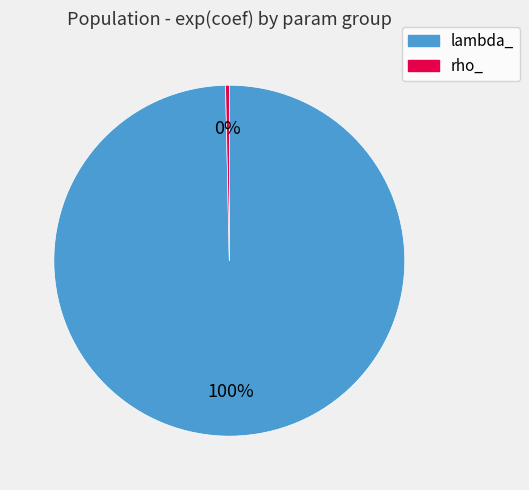

How many slices are in this pie chart?

2